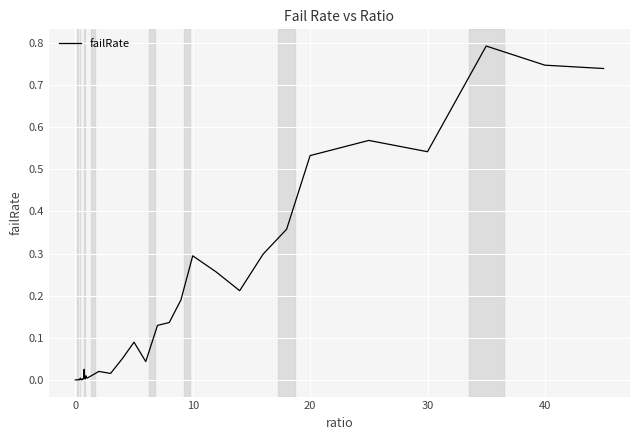

What is the maximum value shown in the chart?

0.8